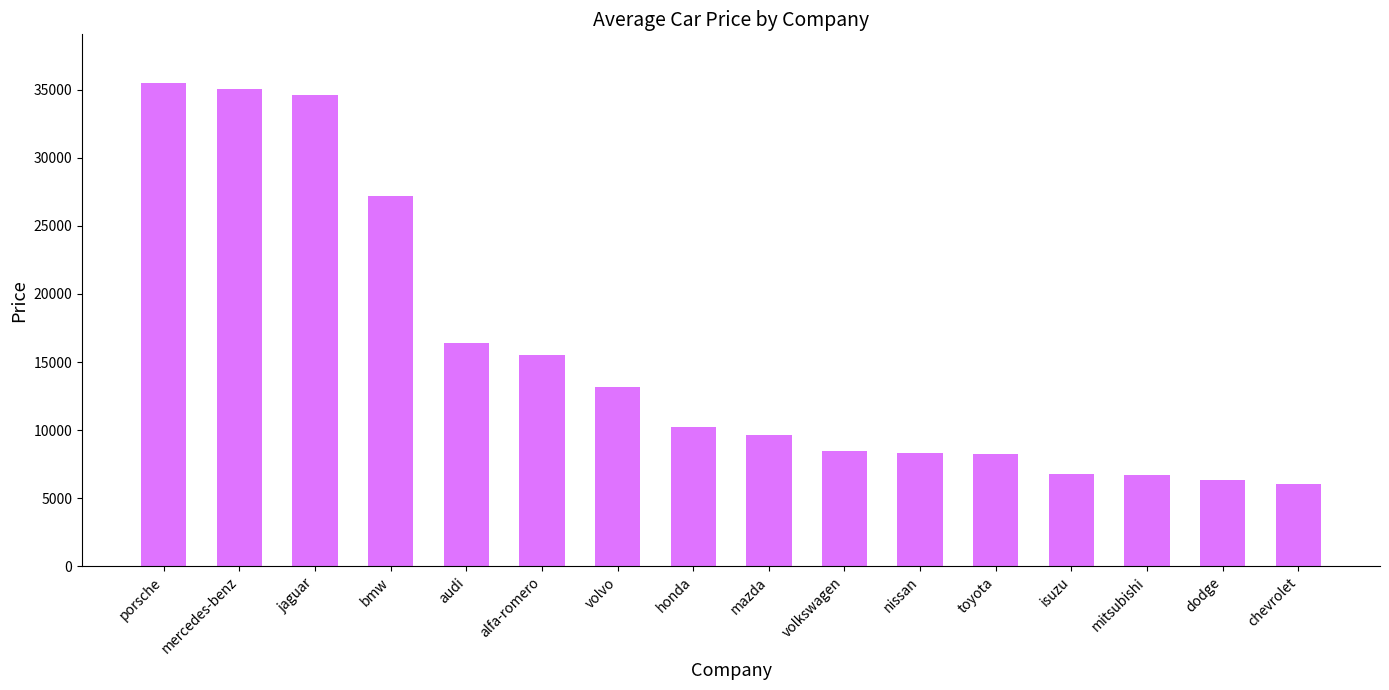

How many data points are less than 10195?

8